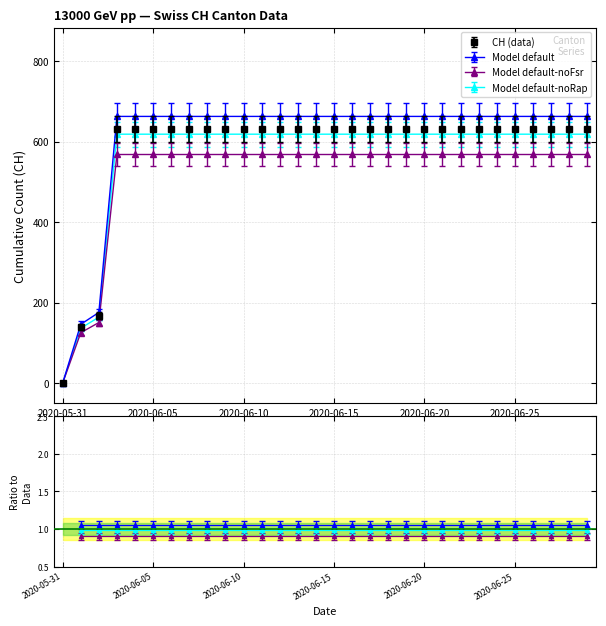

Reading right to left, list all the values displayed in this chart.

631	631	631	631	631	631	631	631	631	631	631	631	631	631	631	631	631	631	631	631	631	631	631	631	631	631	631	167	139	0